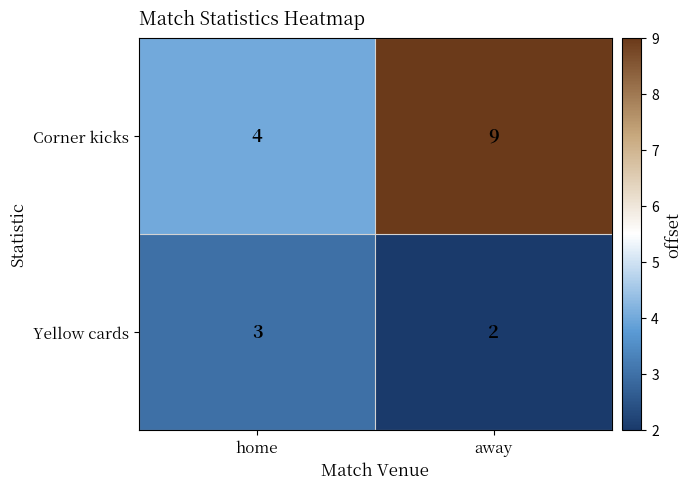

What is the maximum value shown in the chart?

9